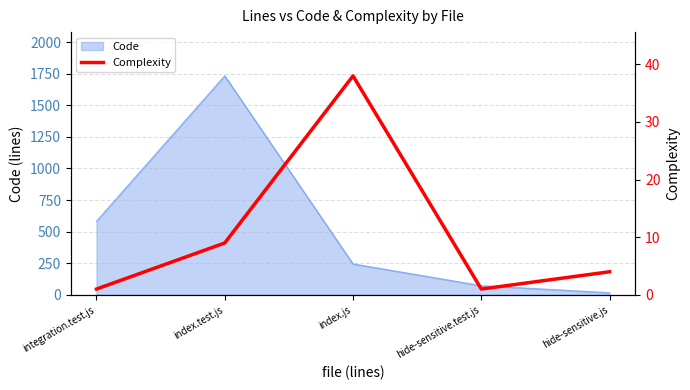

How many points are lower than both their immediate neighbors (excluding endpoints)?

1